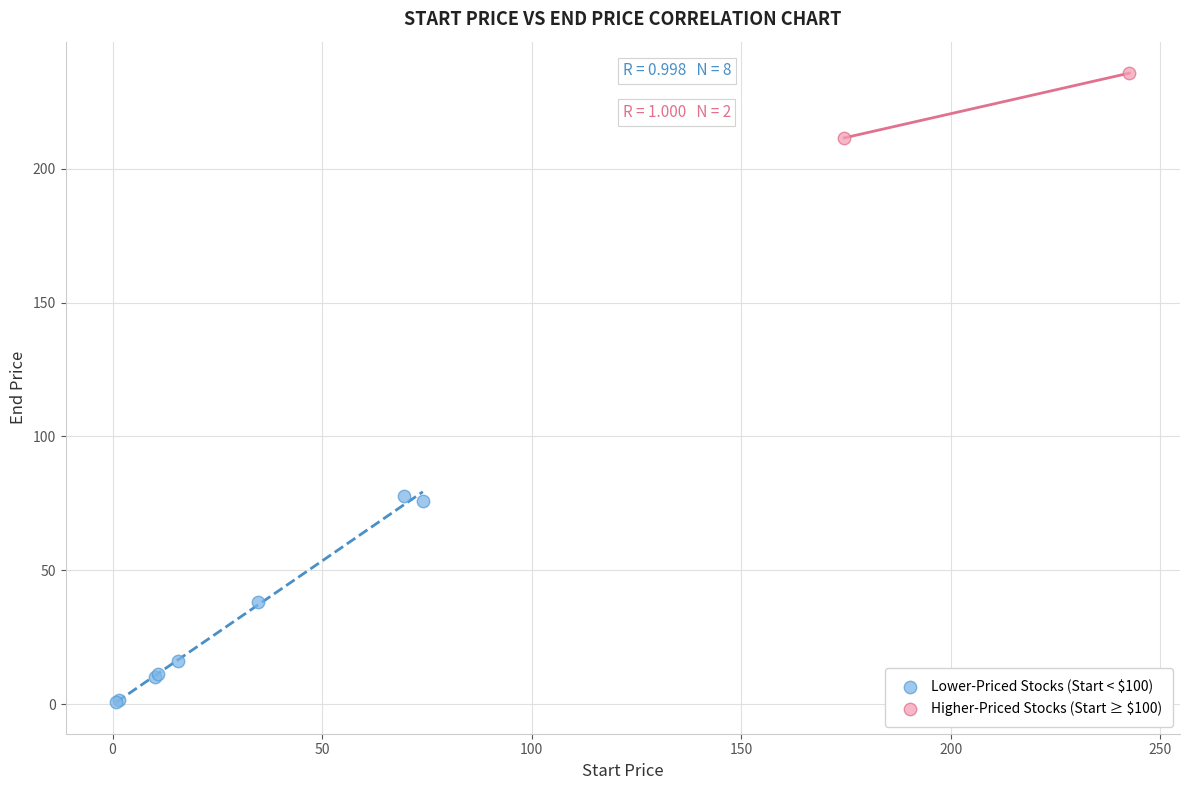

Which series reaches the maximum Y coordinate?

Higher-Priced Stocks (Start ≥ $100)